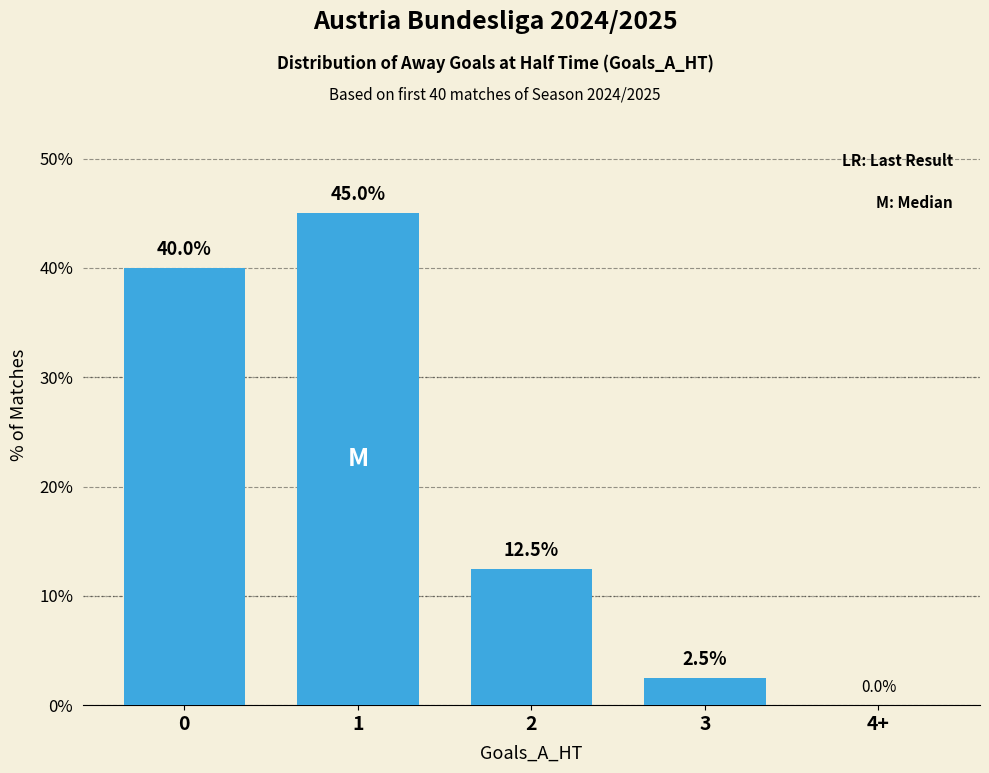

Approximately how many times larger is the value at 2 compared to 1?

0.3